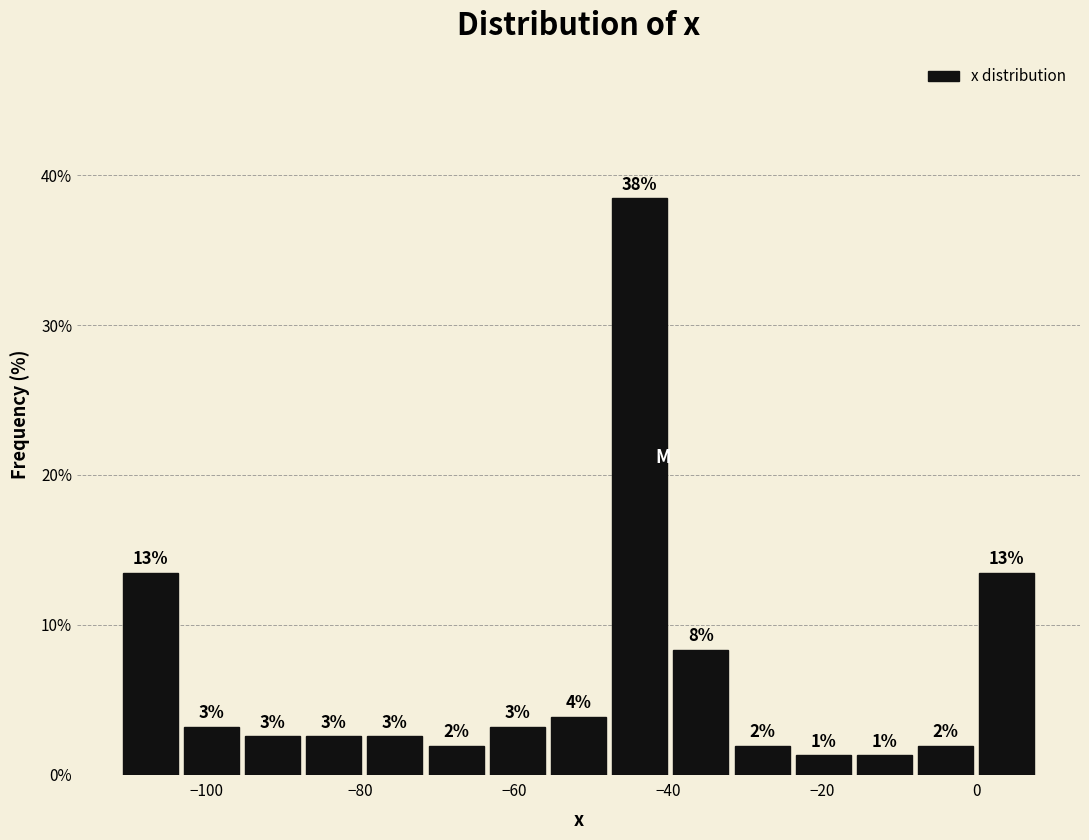

Read against the x-axis, roughly where is the centre of the tallest bar?

-44